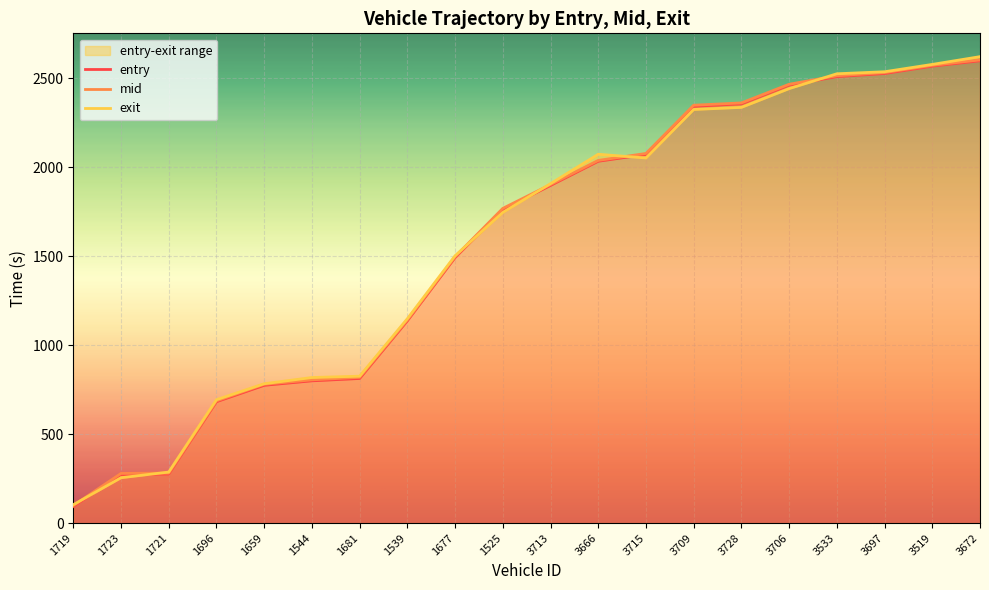

The value of exit at 1539 is 1149.0. True or false?

True